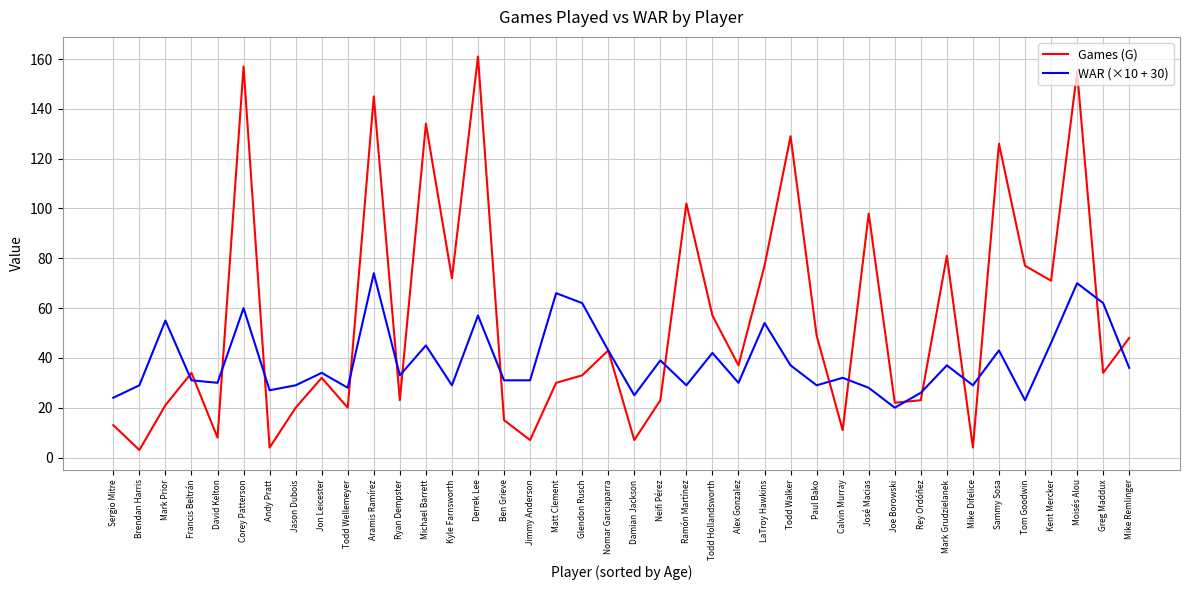

What is the difference between the second highest and minimum values in the Games (G) series?

154